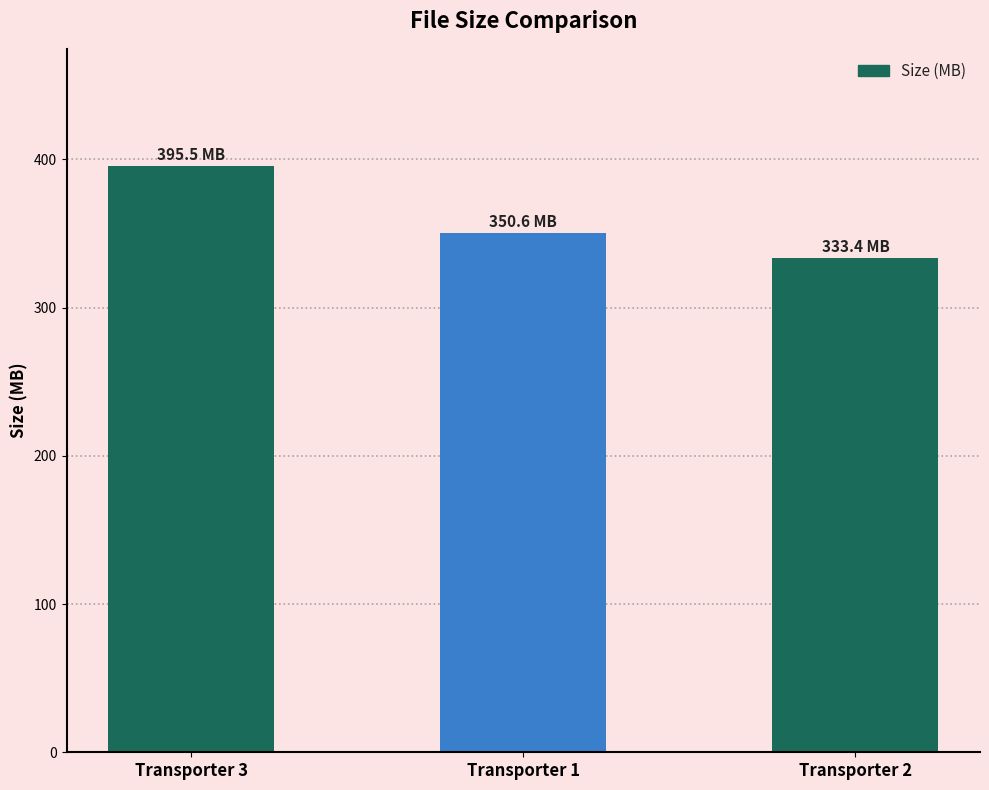

How many data points does each series have?

3